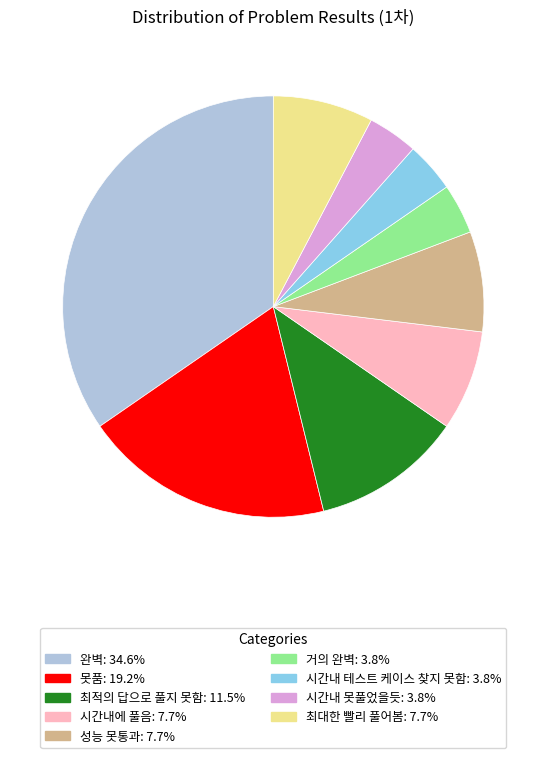

What is the ratio of the value at 최적의 답으로 풀지 못함 to the value at 시간내에 풀음?

1.5